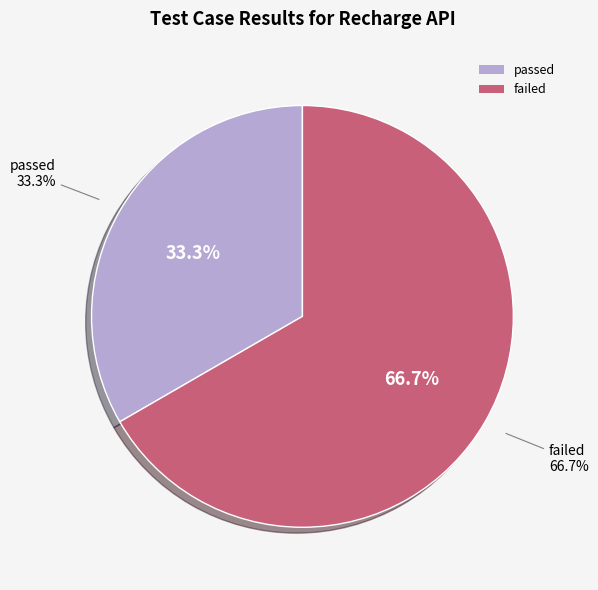

Is there a majority slice in this chart?

Yes